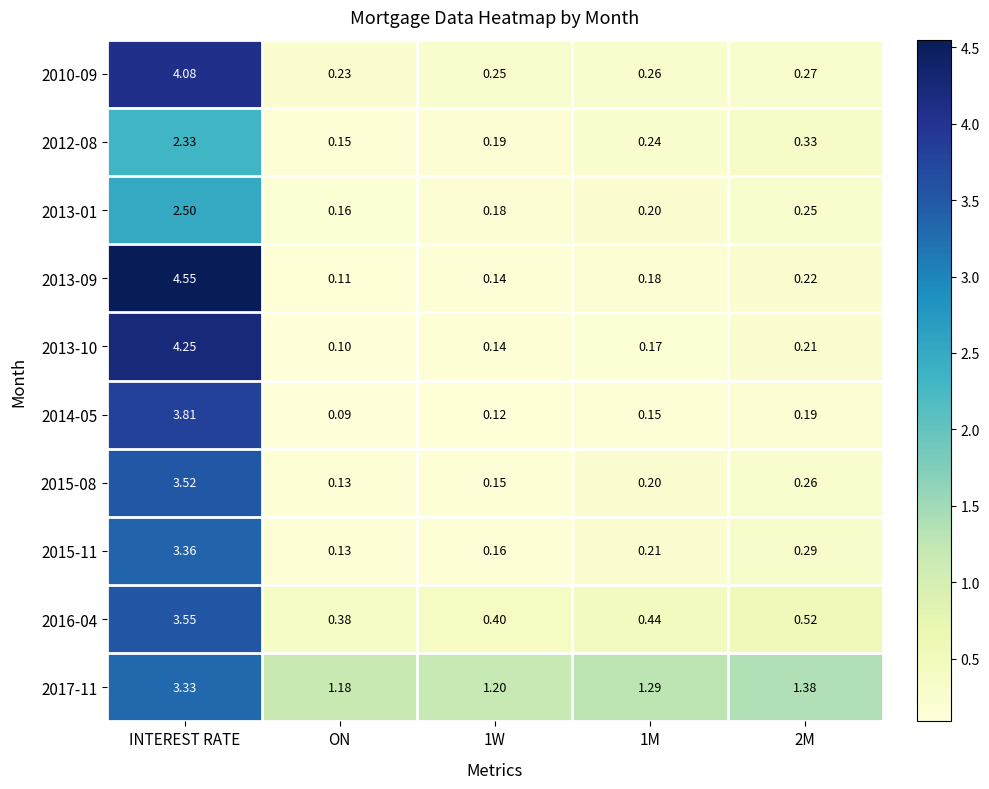

Which series has the largest total across all categories?

2017-11